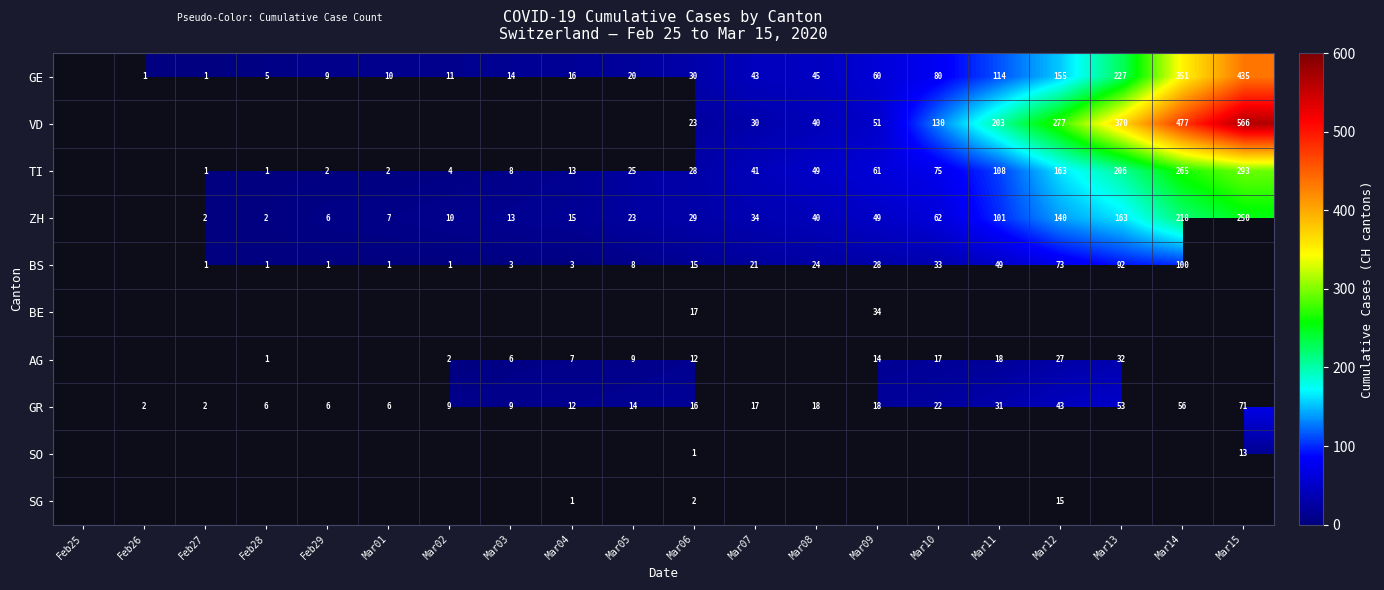

How many series are shown in this chart?

10